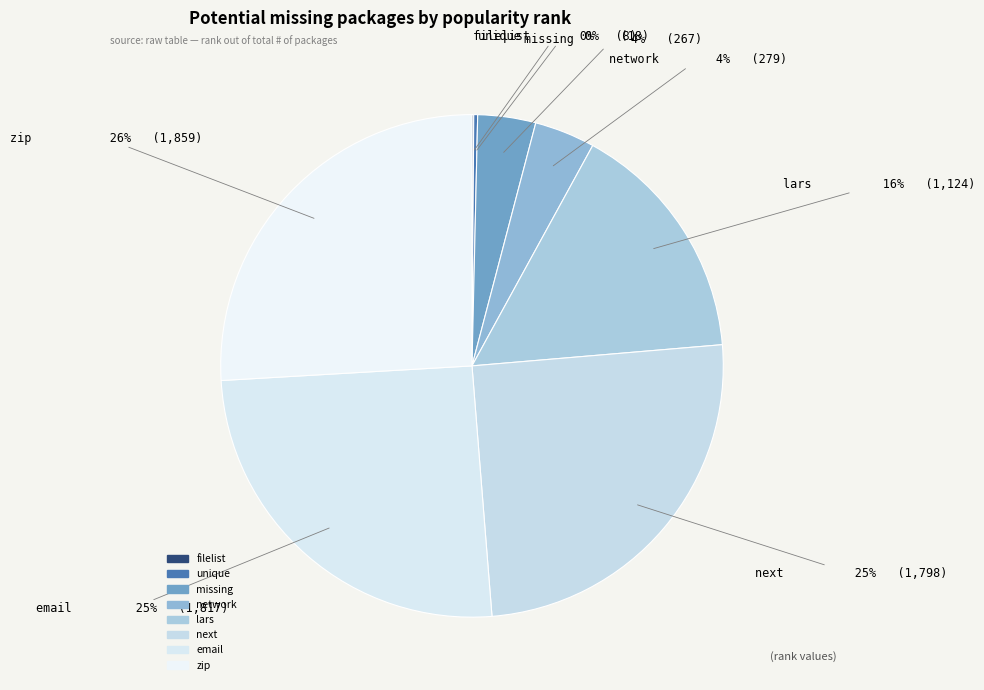

How many segments does this pie chart have?

8